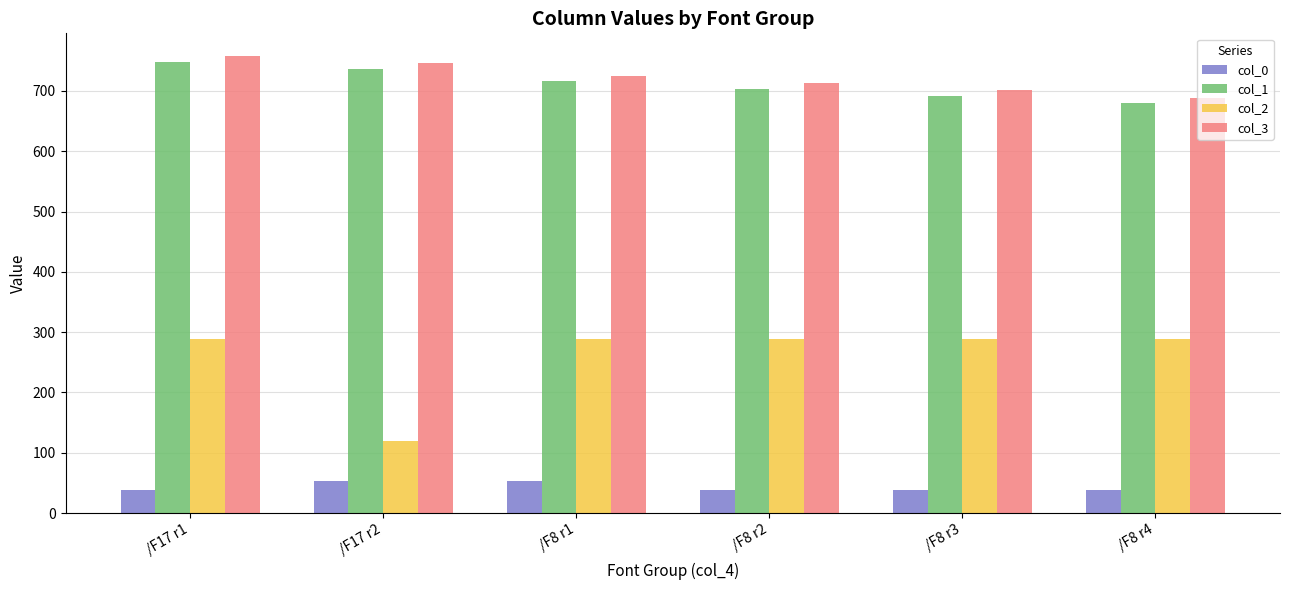

At /F17 r1, list the series in order from smallest to largest.

col_0, col_2, col_1, col_3